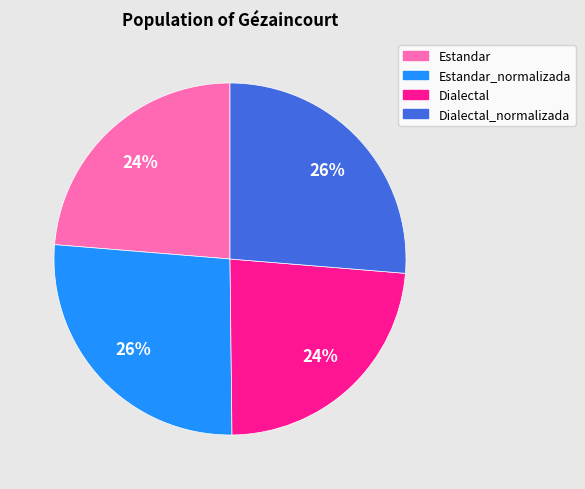

Is there a majority slice in this chart?

No